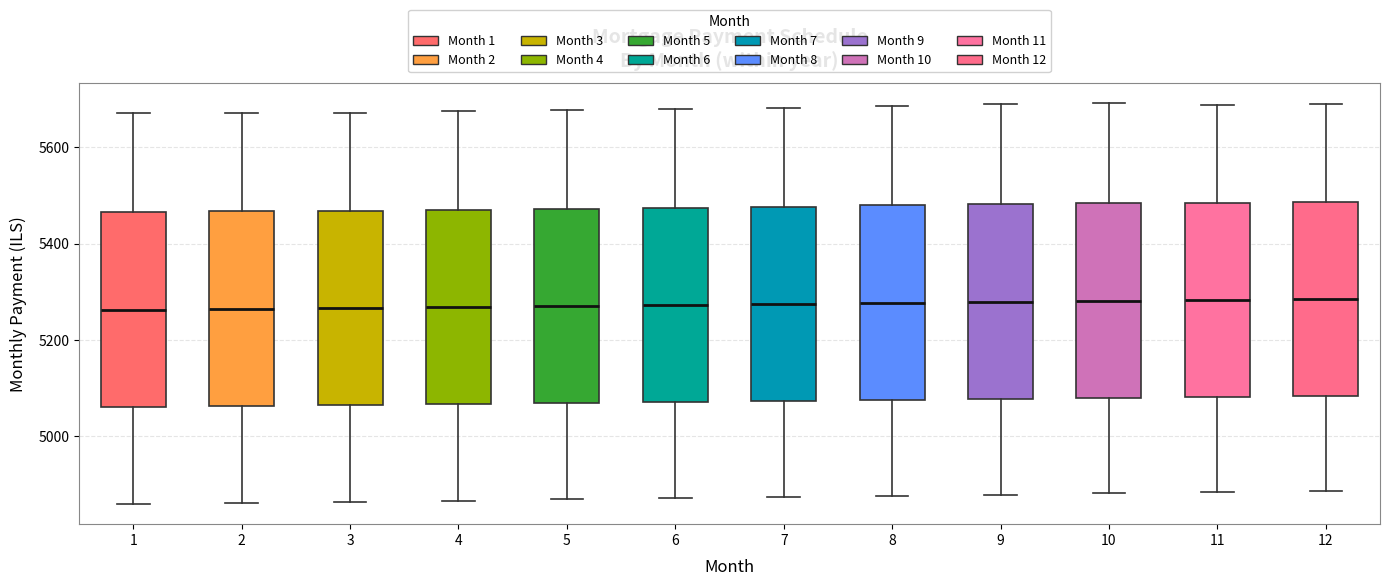

Reading left to right, transcribe this box plot: for each box, give where its median line is, the range the box spans, and where its two whiskers end, as read against the y-axis. The values are not printed on the chart, so give them approximately, as read against the axis.

1: median 5260, box 5060 to 5460, whiskers 4860 to 5680
2: median 5260, box 5060 to 5460, whiskers 4860 to 5680
3: median 5260, box 5060 to 5460, whiskers 4860 to 5680
4: median 5260, box 5060 to 5480, whiskers 4860 to 5680
5: median 5260, box 5060 to 5480, whiskers 4860 to 5680
6: median 5280, box 5080 to 5480, whiskers 4880 to 5680
7: median 5280, box 5080 to 5480, whiskers 4880 to 5680
8: median 5280, box 5080 to 5480, whiskers 4880 to 5680
9: median 5280, box 5080 to 5480, whiskers 4880 to 5680
10: median 5280, box 5080 to 5480, whiskers 4880 to 5700
11: median 5280, box 5080 to 5480, whiskers 4880 to 5680
12: median 5280, box 5080 to 5480, whiskers 4880 to 5680